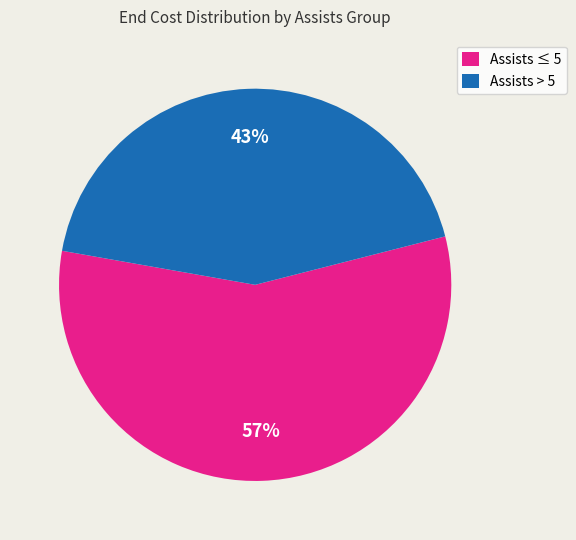

To the nearest percent, what is the average slice percentage?

50%